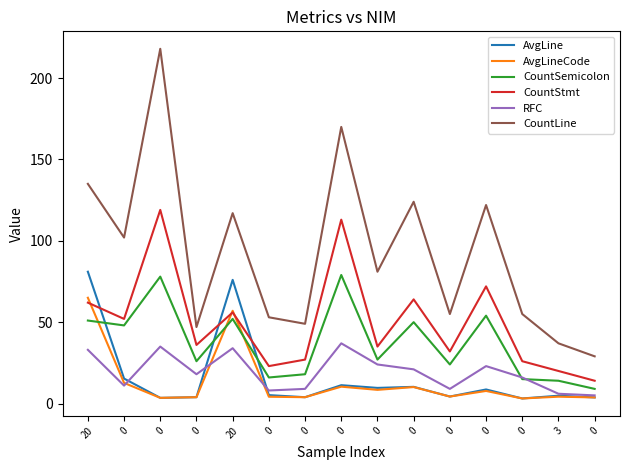

What is the spread (max minus min) of values at 0?

91.0